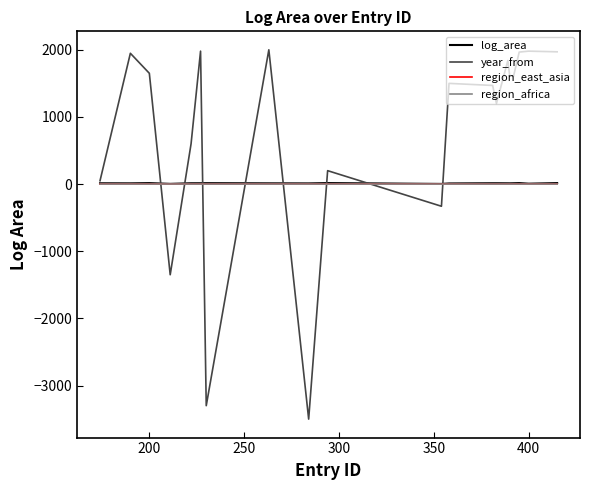

What is the difference between the second highest and minimum values in the year_from series?

5480.0